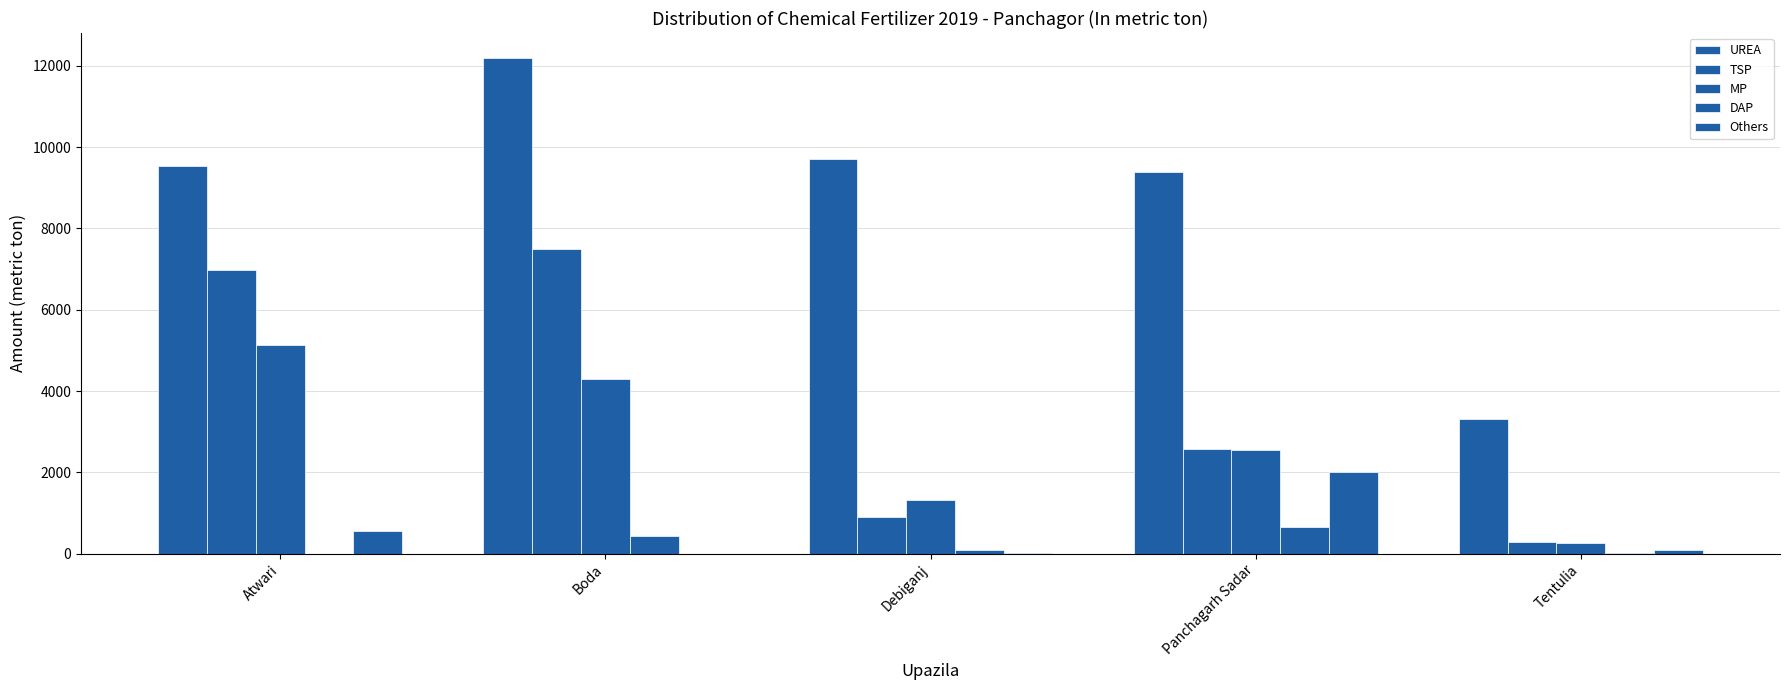

What is the difference between the highest and lowest values at Panchagarh Sadar?

8735